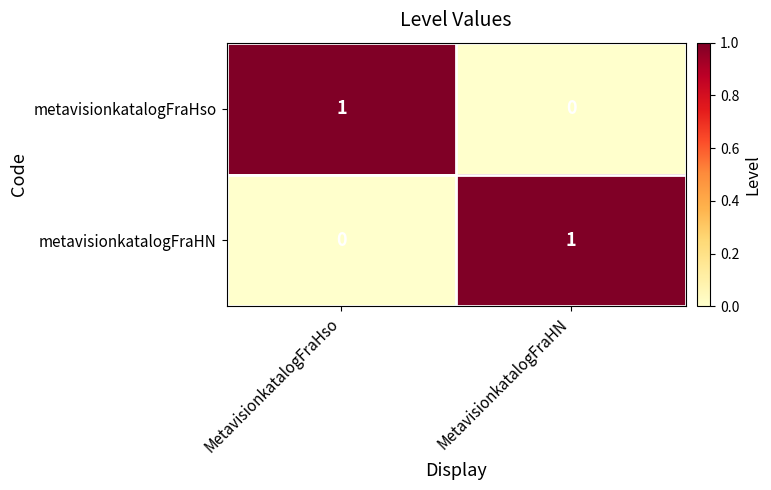

At MetavisionkatalogFraHN, list the series in order from smallest to largest.

metavisionkatalogFraHso, metavisionkatalogFraHN